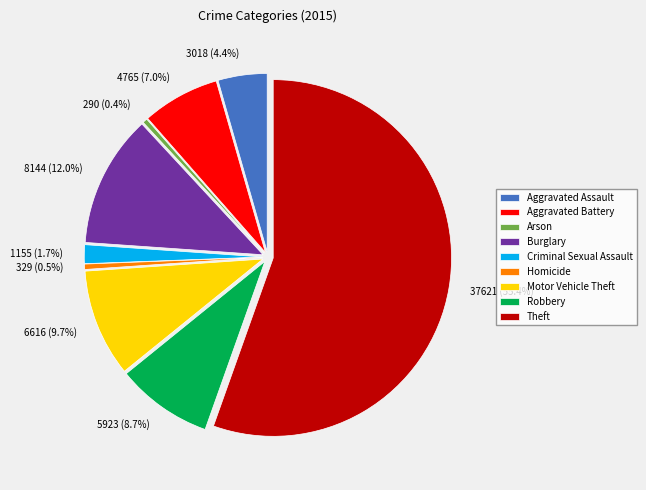

What is the ratio of the value at Motor Vehicle Theft to the value at Burglary?

0.8